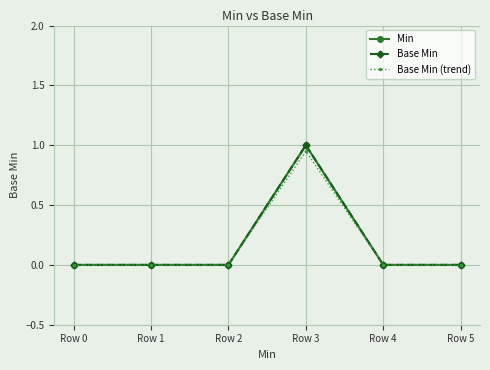

The Base Min series shows -0.4 at Row 4. True or false?

False